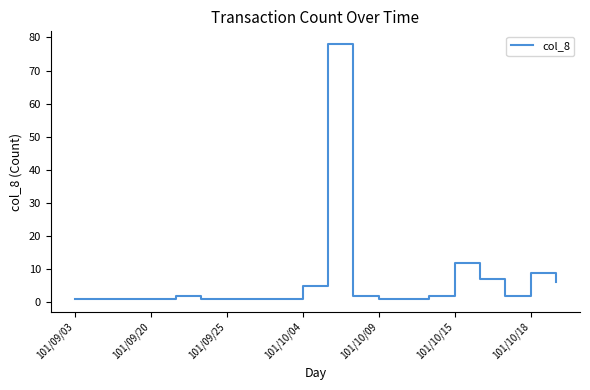

What is the difference between the maximum and minimum values?

77